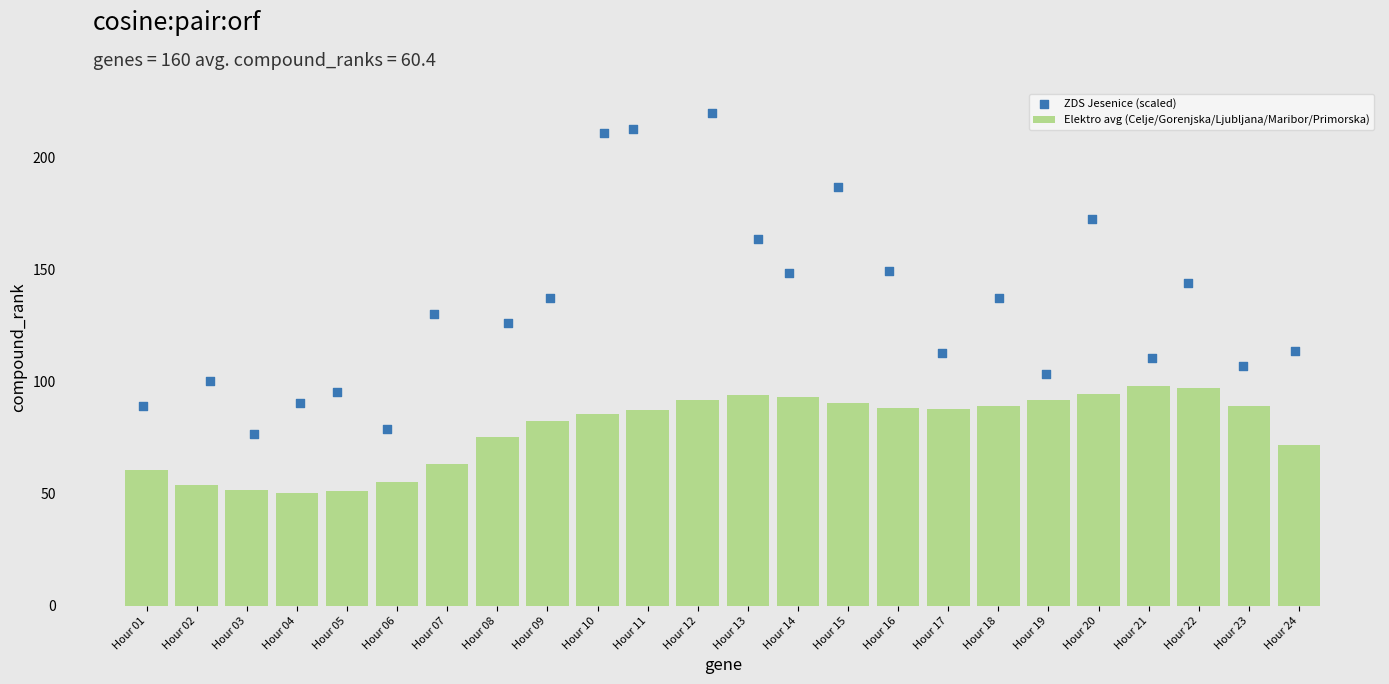

Which series has the largest total across all categories?

ZDS Jesenice (scaled)